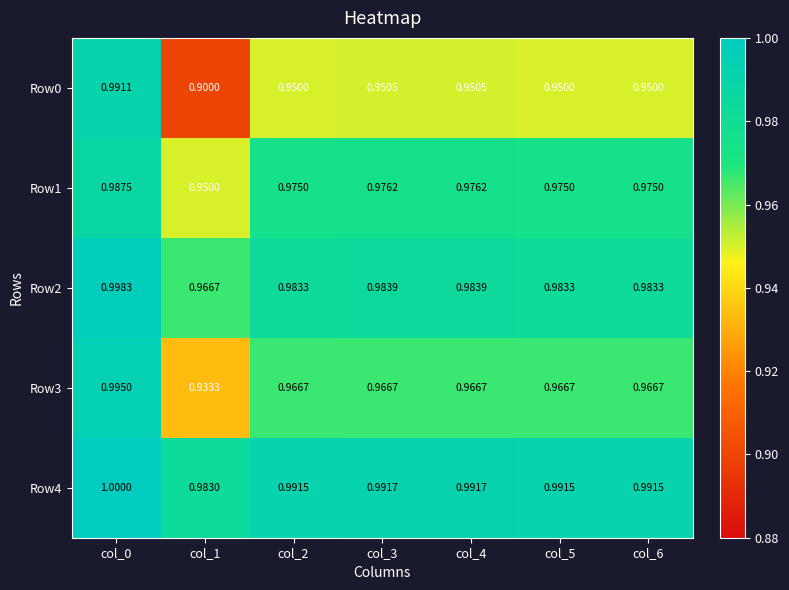

Reading left to right, transcribe all the data shown in this chart.

Row0: col_0=1.0	col_1=0.9	col_2=0.9	col_3=1.0	col_4=1.0	col_5=0.9	col_6=0.9
Row1: col_0=1.0	col_1=0.9	col_2=1.0	col_3=1.0	col_4=1.0	col_5=1.0	col_6=1.0
Row2: col_0=1.0	col_1=1.0	col_2=1.0	col_3=1.0	col_4=1.0	col_5=1.0	col_6=1.0
Row3: col_0=1.0	col_1=0.9	col_2=1.0	col_3=1.0	col_4=1.0	col_5=1.0	col_6=1.0
Row4: col_0=1.0	col_1=1.0	col_2=1.0	col_3=1.0	col_4=1.0	col_5=1.0	col_6=1.0